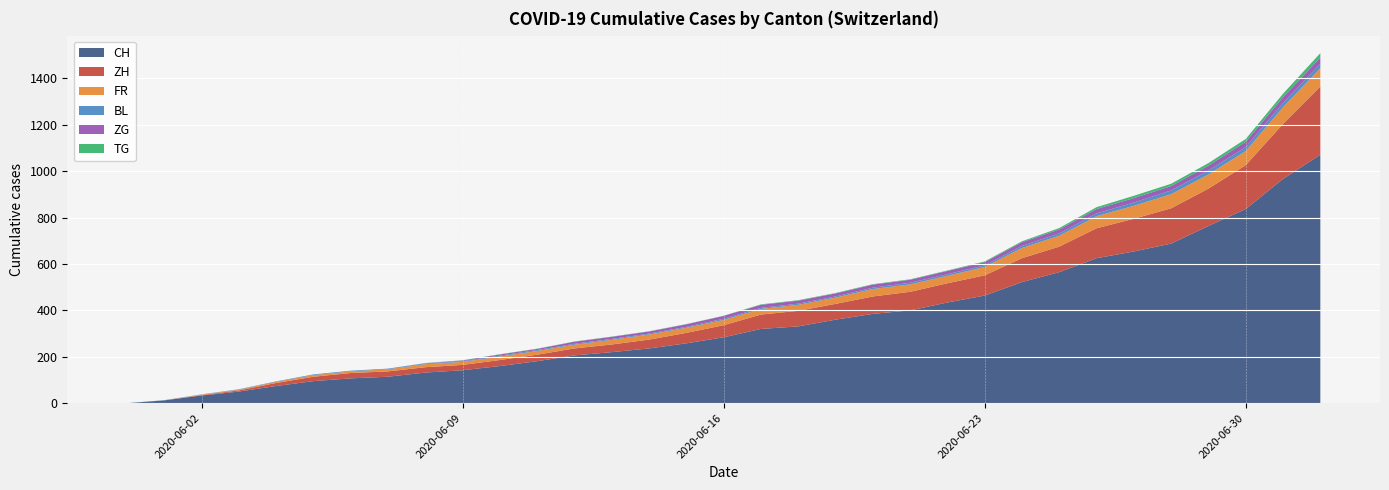

Reading left to right, list all the values displayed in this chart.

CH: 0	12	33	50	74	95	107	114	132	142	160	181	206	220	236	258	284	320	331	360	385	400	434	464	522	565	625	654	688	764	837	967	1071
ZH: 0	0	2	5	13	19	23	23	23	23	26	28	30	33	38	45	52	62	67	68	75	80	83	87	103	110	129	141	152	161	189	237	294
FR: 0	0	2	3	5	7	7	9	13	13	15	16	16	20	22	22	23	24	26	27	32	32	32	36	44	47	52	56	61	61	61	72	79
BL: 0	1	1	2	2	3	3	3	3	3	4	4	4	4	4	4	5	5	5	5	6	7	7	7	9	10	12	14	16	17	17	18	19
ZG: 0	0	0	0	0	0	0	0	1	3	5	5	9	9	9	11	12	13	13	13	13	13	14	14	16	17	19	19	19	21	23	25	27
TG: 0	0	0	0	0	0	0	0	1	1	1	1	1	1	1	1	1	2	2	2	2	2	2	3	4	6	8	10	10	11	12	15	19